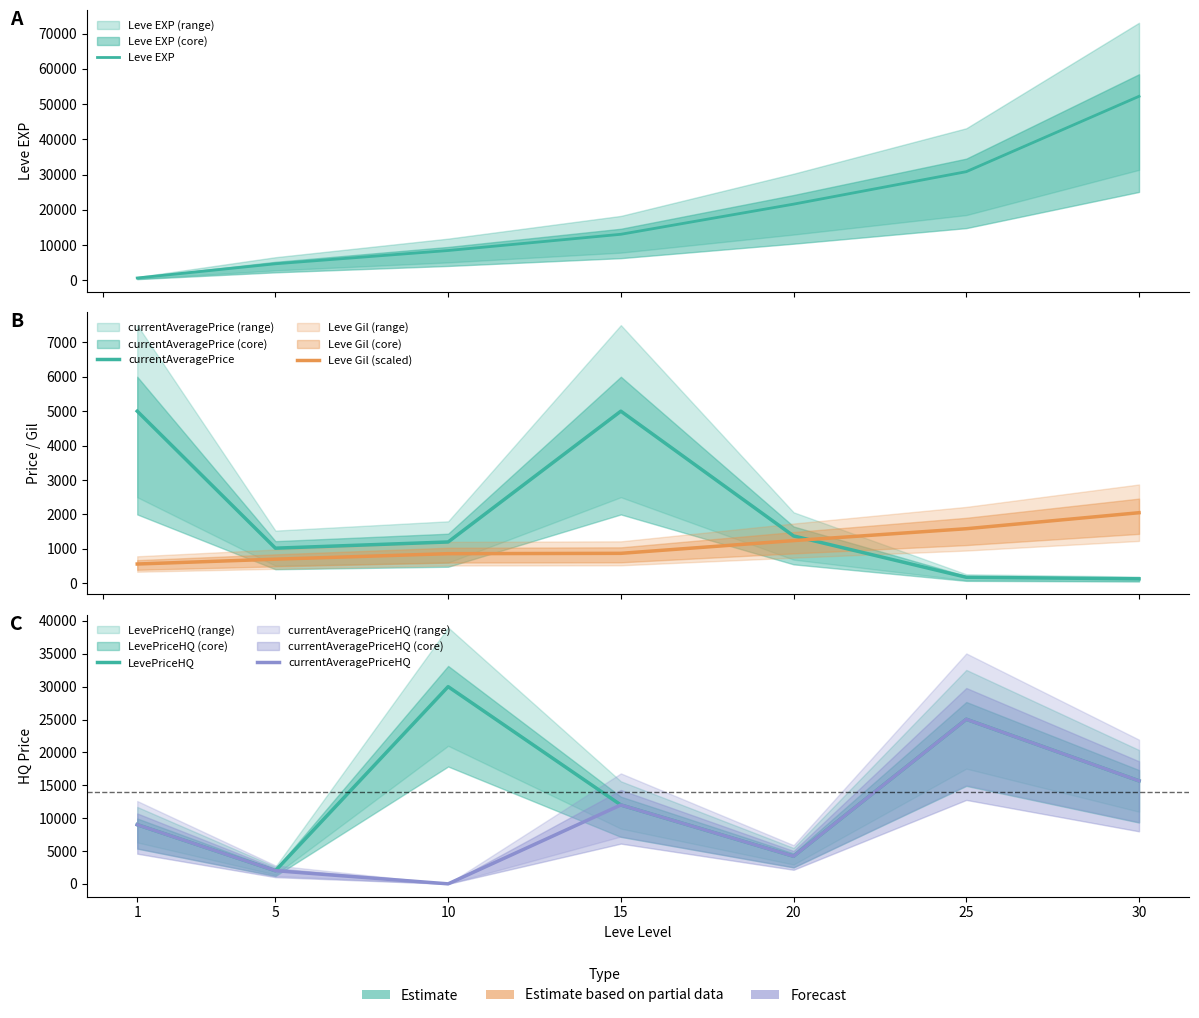

Where is Leve EXP nearest to the value 26425?

25